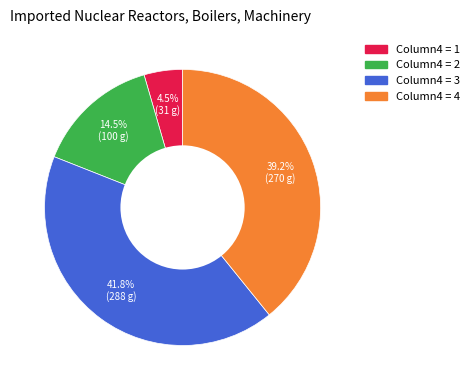

How many slices are in this pie chart?

4